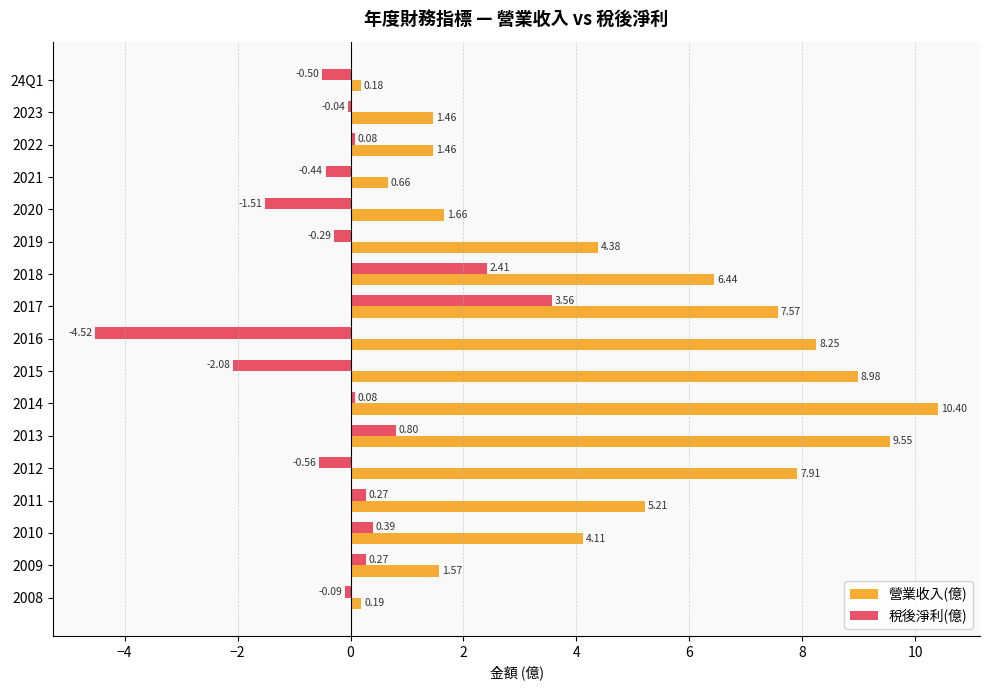

What is the sum of all 稅後淨利(億) values?

-2.2